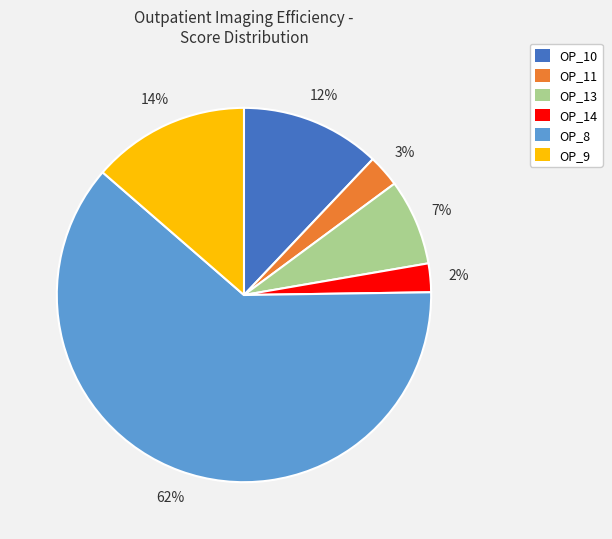

Does OP_10 represent more than half of the total?

No